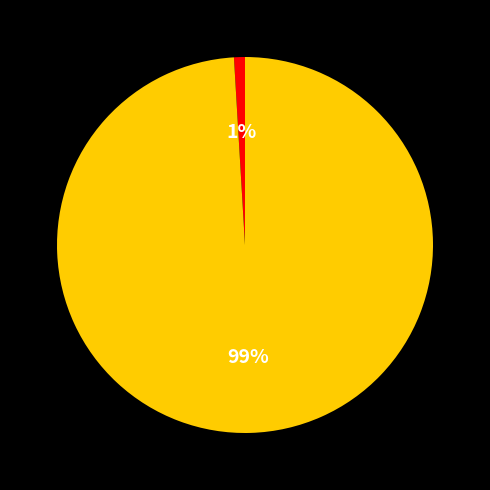

To the nearest percent, what is the difference between the largest and smallest slice percentages?

98%